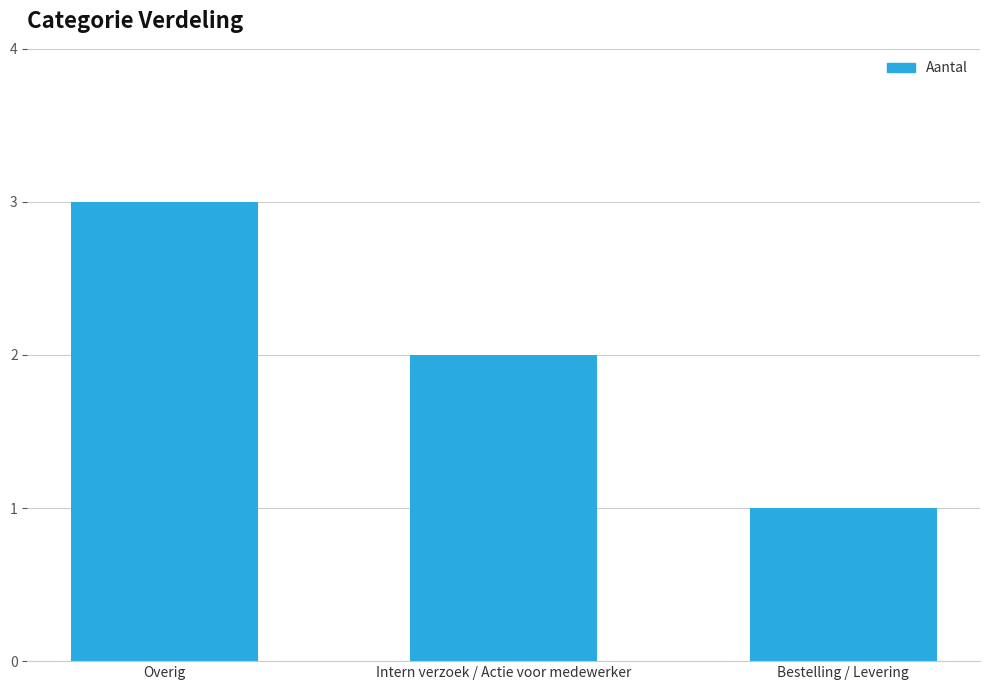

List the labels in order of value, largest first.

Overig, Intern verzoek / Actie voor medewerker, Bestelling / Levering